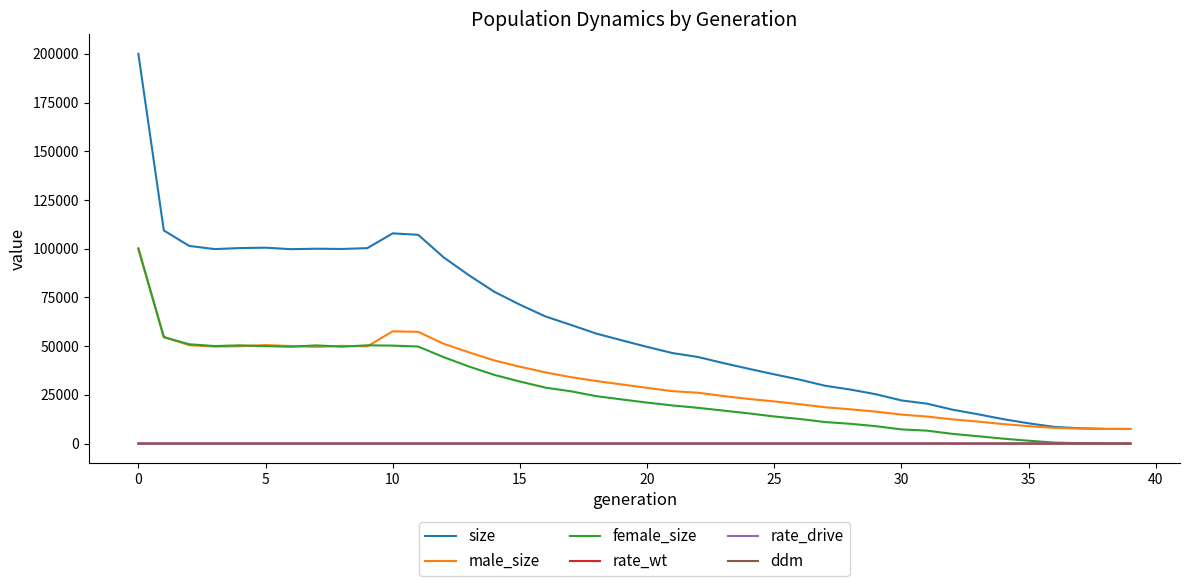

Which series has the largest total across all categories?

size